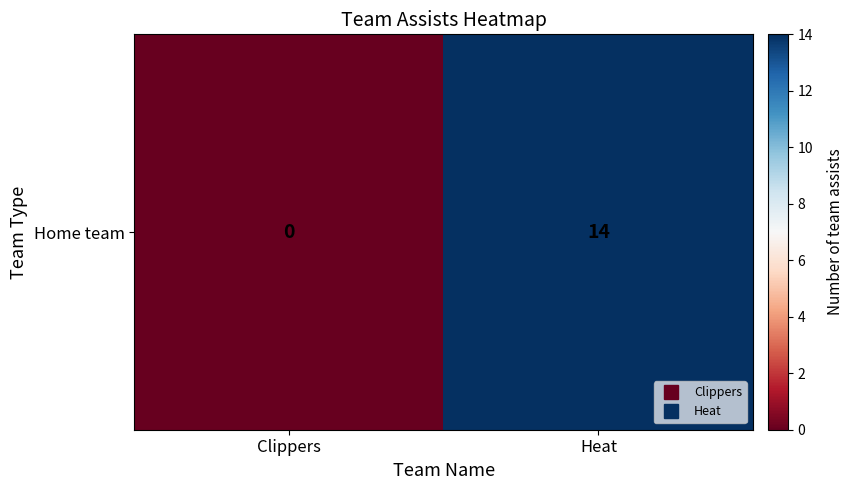

List the labels in order of value, largest first.

Heat, Clippers